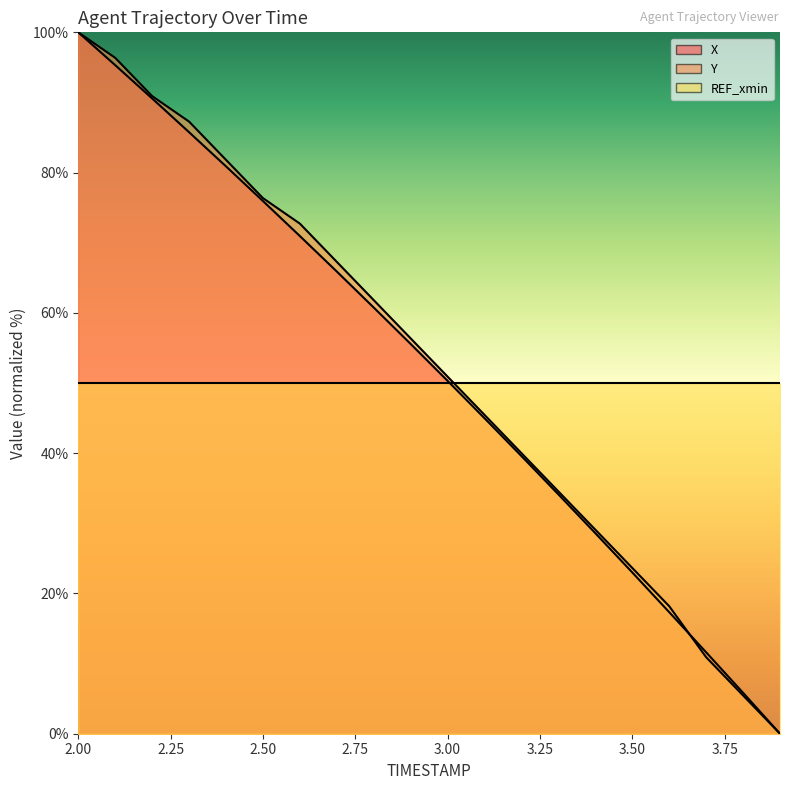

What value does the Y series have at 2.9?

56.4